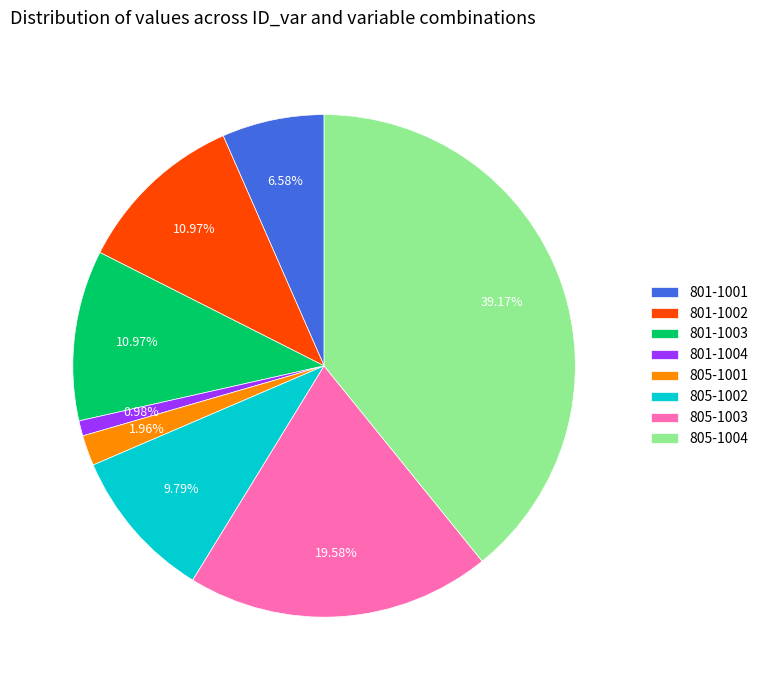

Count the number of slices in the pie.

8